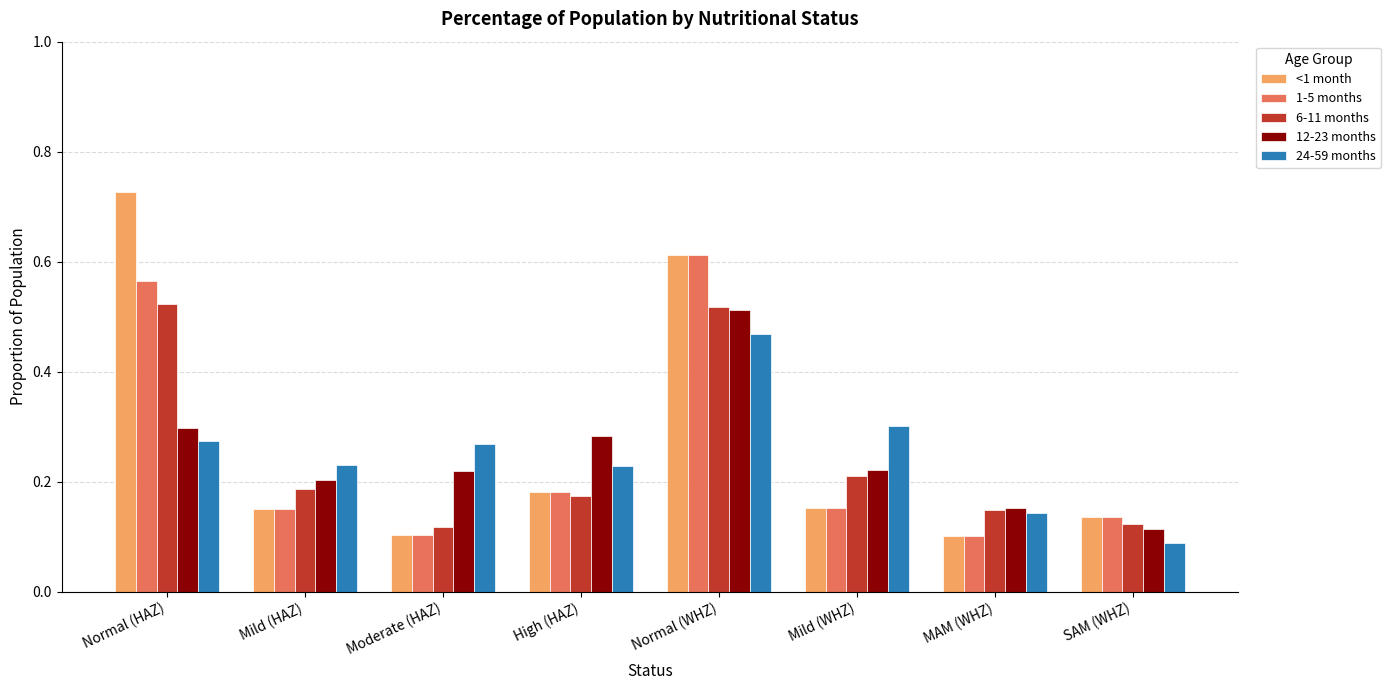

Between Mild (WHZ) and SAM (WHZ), which series saw the biggest shift?

24-59 months